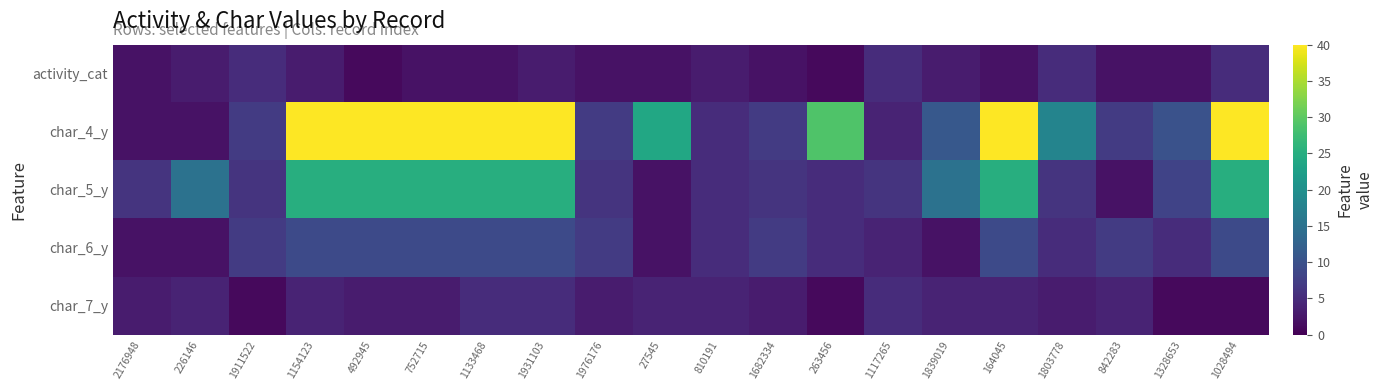

Which series has the largest range (max minus min)?

char_4_y